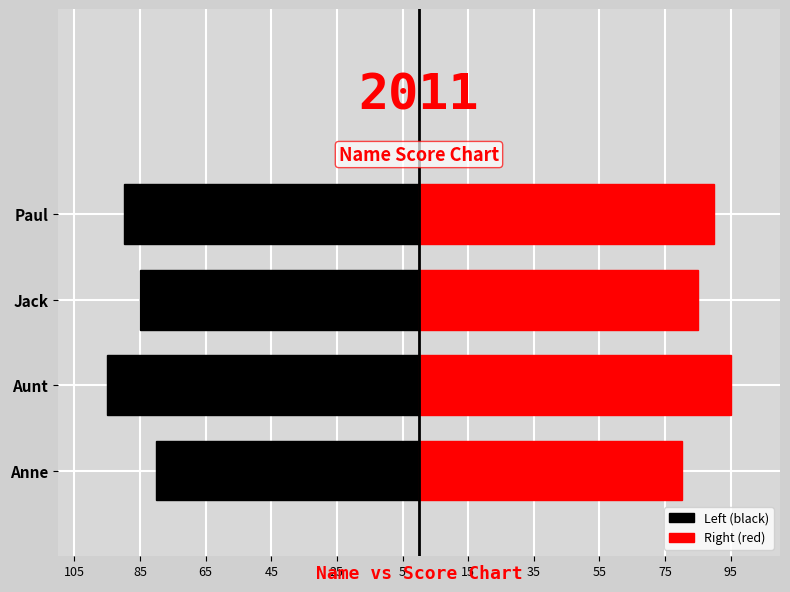

How many bars are there in each group?

2